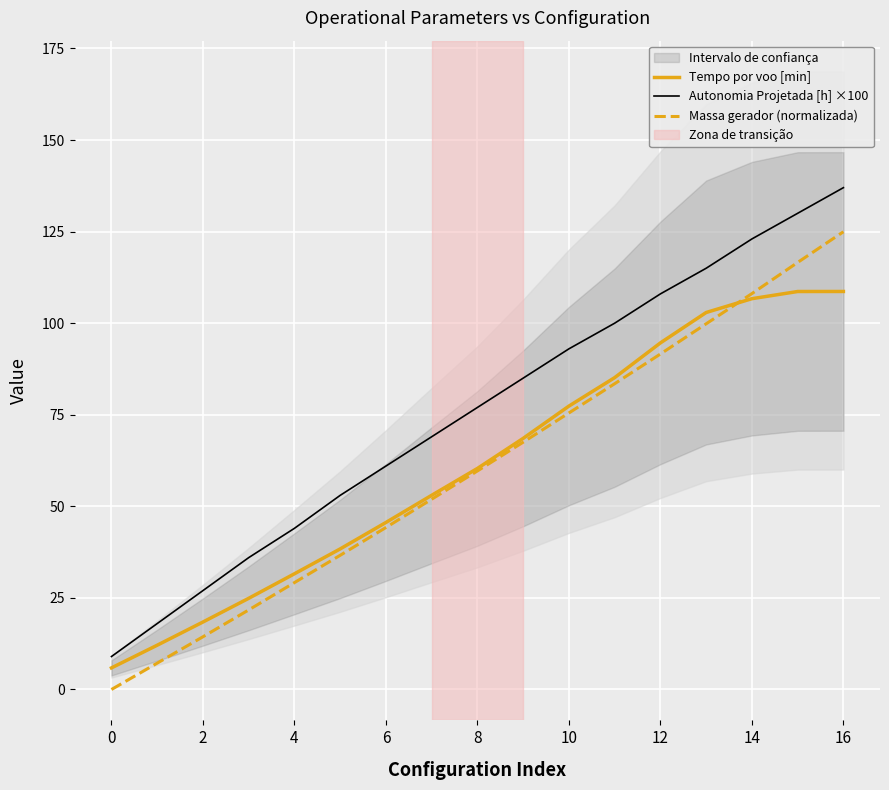

How many intersections are there between Tempo por voo [min] and Massa gerador (normalizada)?

1